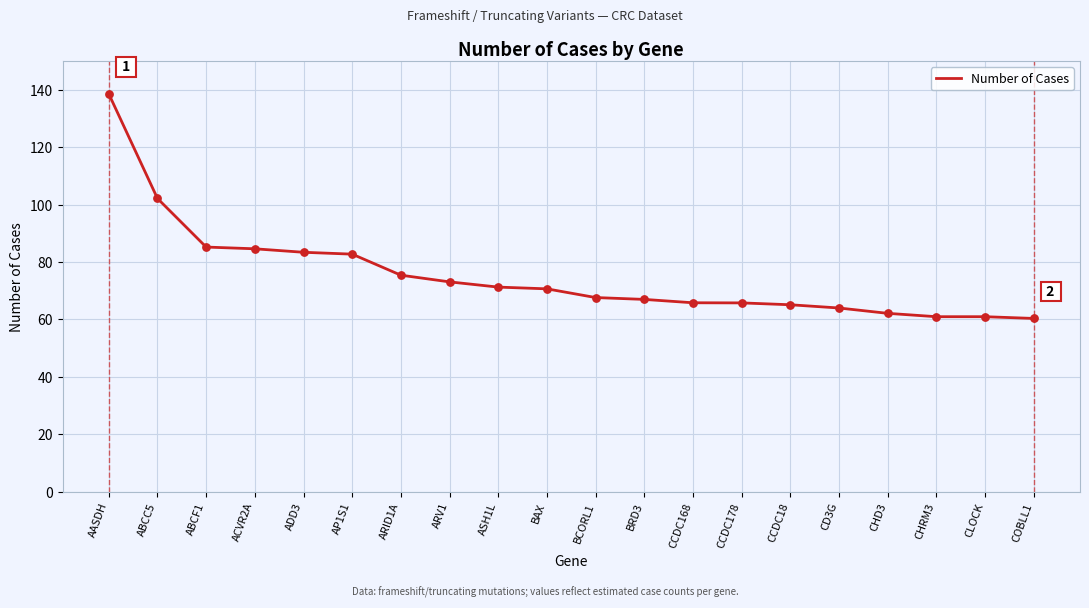

What is the change in value from ADD3 to CLOCK?

-22.4